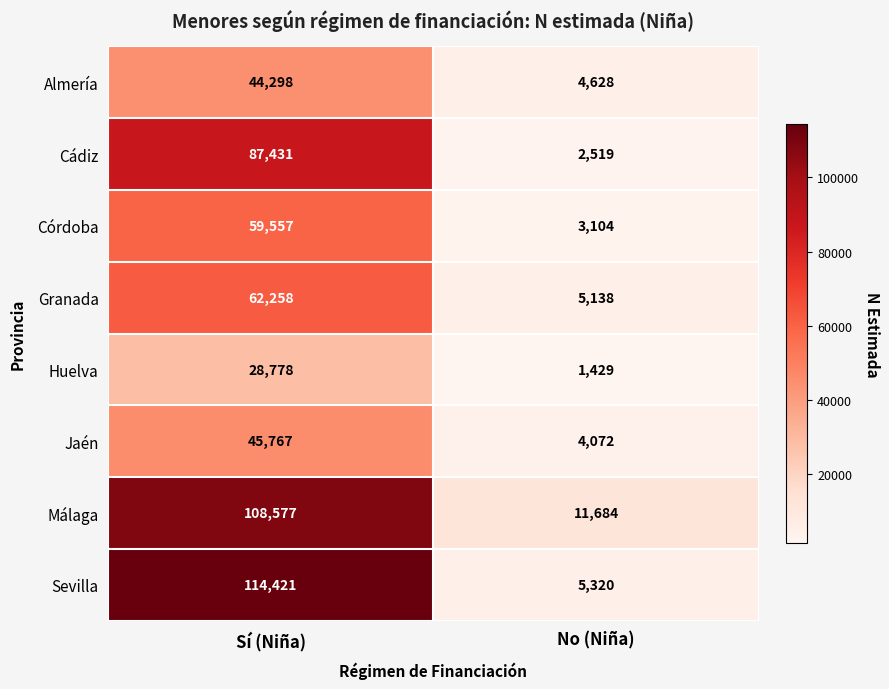

At which category is the sum across all series the highest?

Sí (Niña)